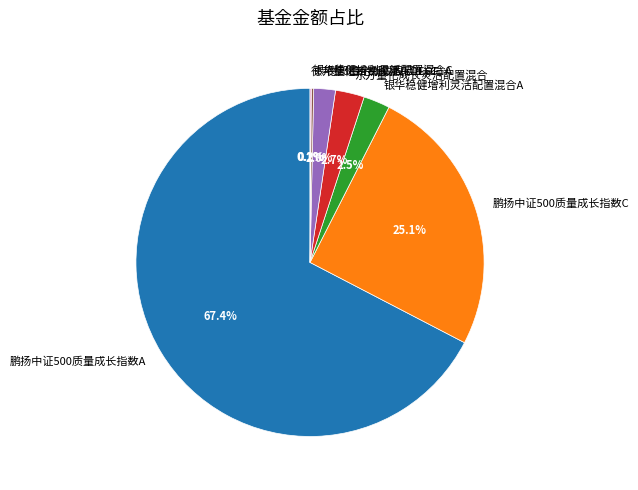

True or false: 银华稳健增利灵活配置混合A accounts for 17% of the total.

False